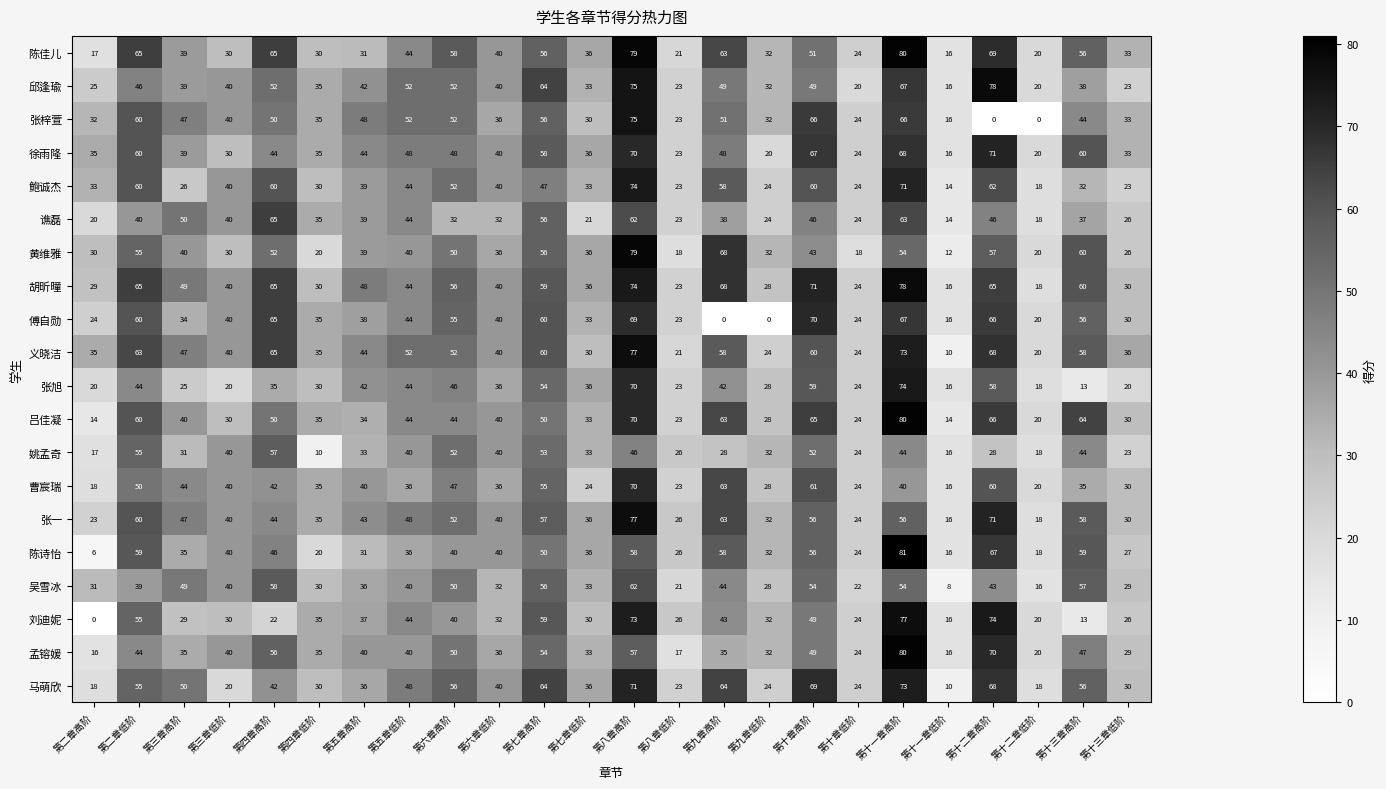

At which label is 义晓洁 closest to 43?

第五章高阶